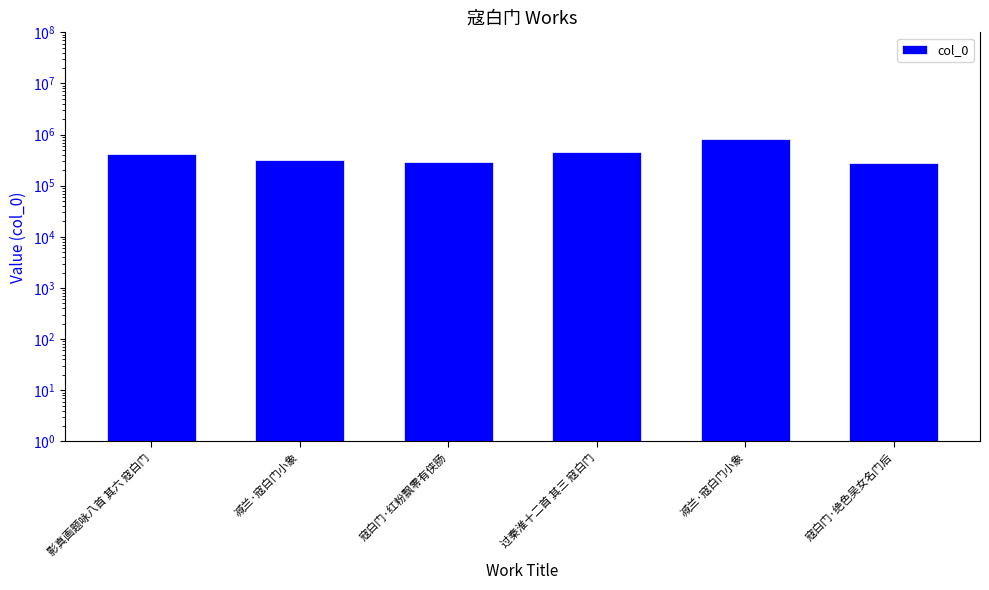

Reading left to right, transcribe all the data shown in this chart.

影真画题咏八首 其六 寇白门=411004	减兰·寇白门小象=313199	寇白门·红粉飘零有侠肠=285546	过秦淮十二首 其三 寇白门=462907	减兰·寇白门小象=826480	寇白门·绝色吴女名门后=274673